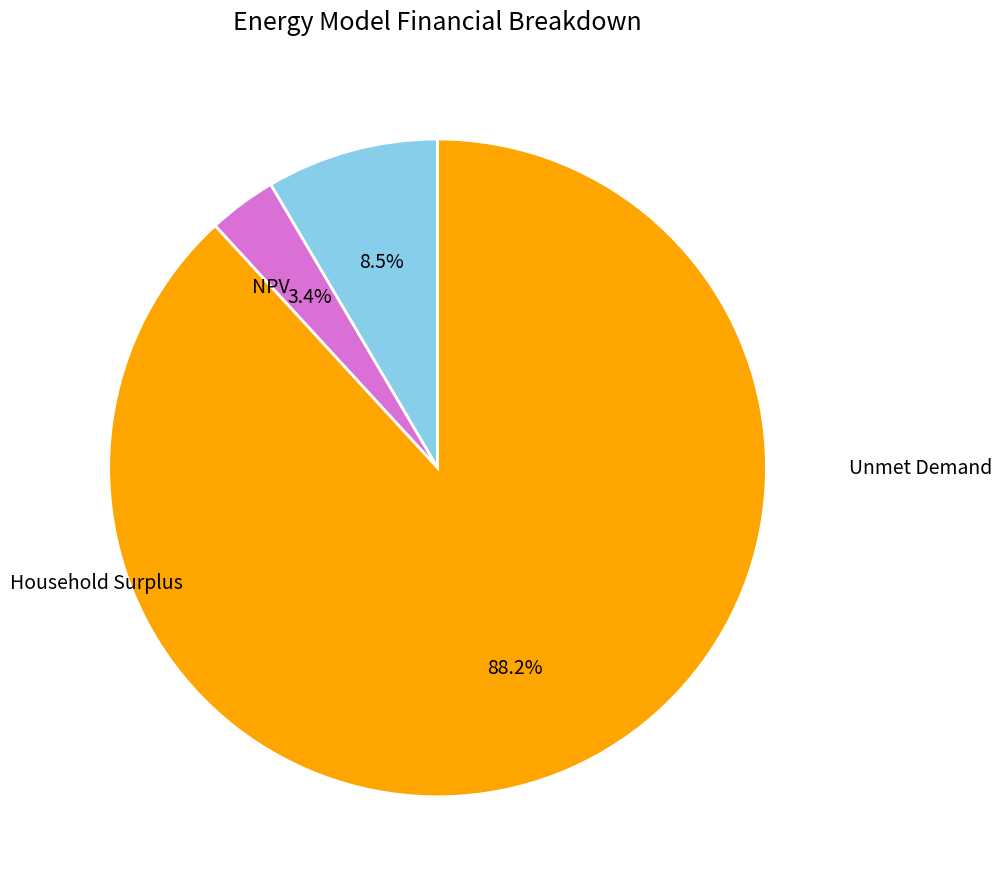

Is there a majority slice in this chart?

Yes